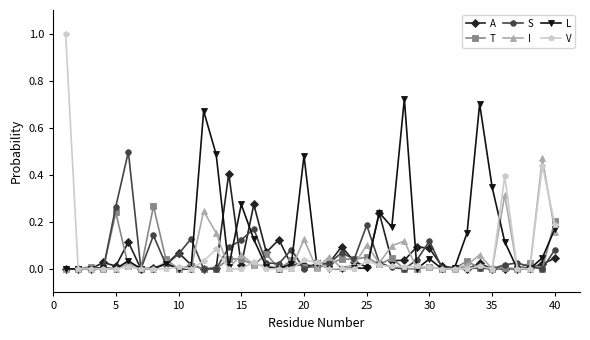

Which series has the largest range (max minus min)?

V